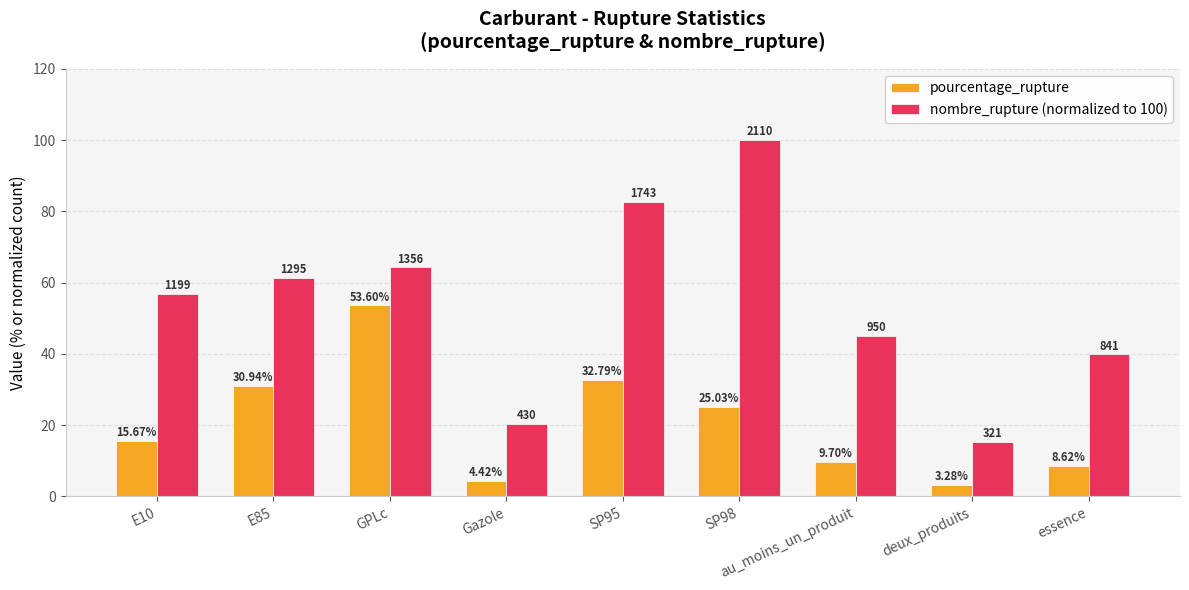

Which series has the widest spread of values?

nombre_rupture (normalized to 100)